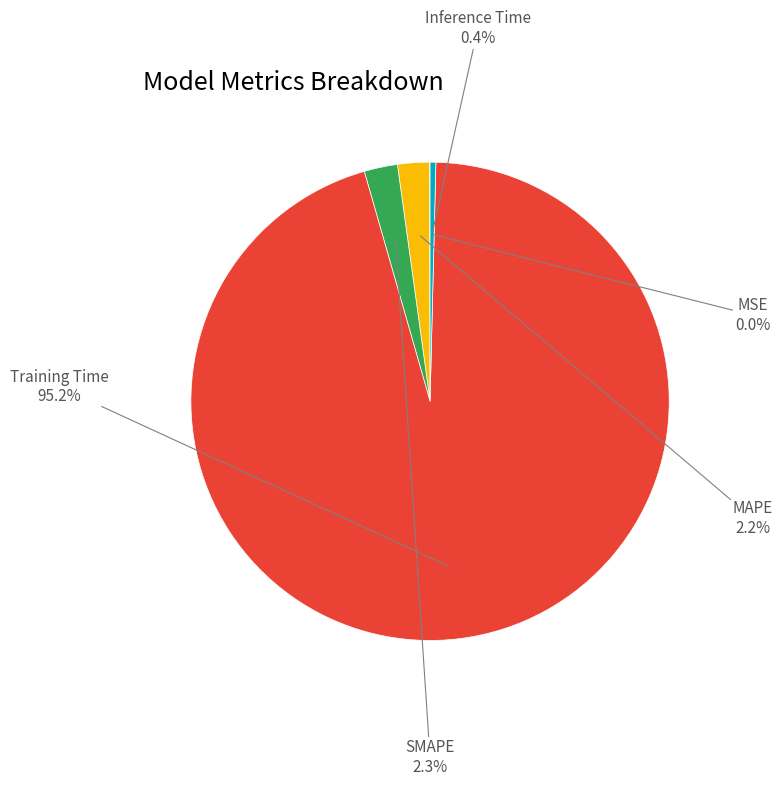

What percentage is the SMAPE slice, to the nearest percent?

2%